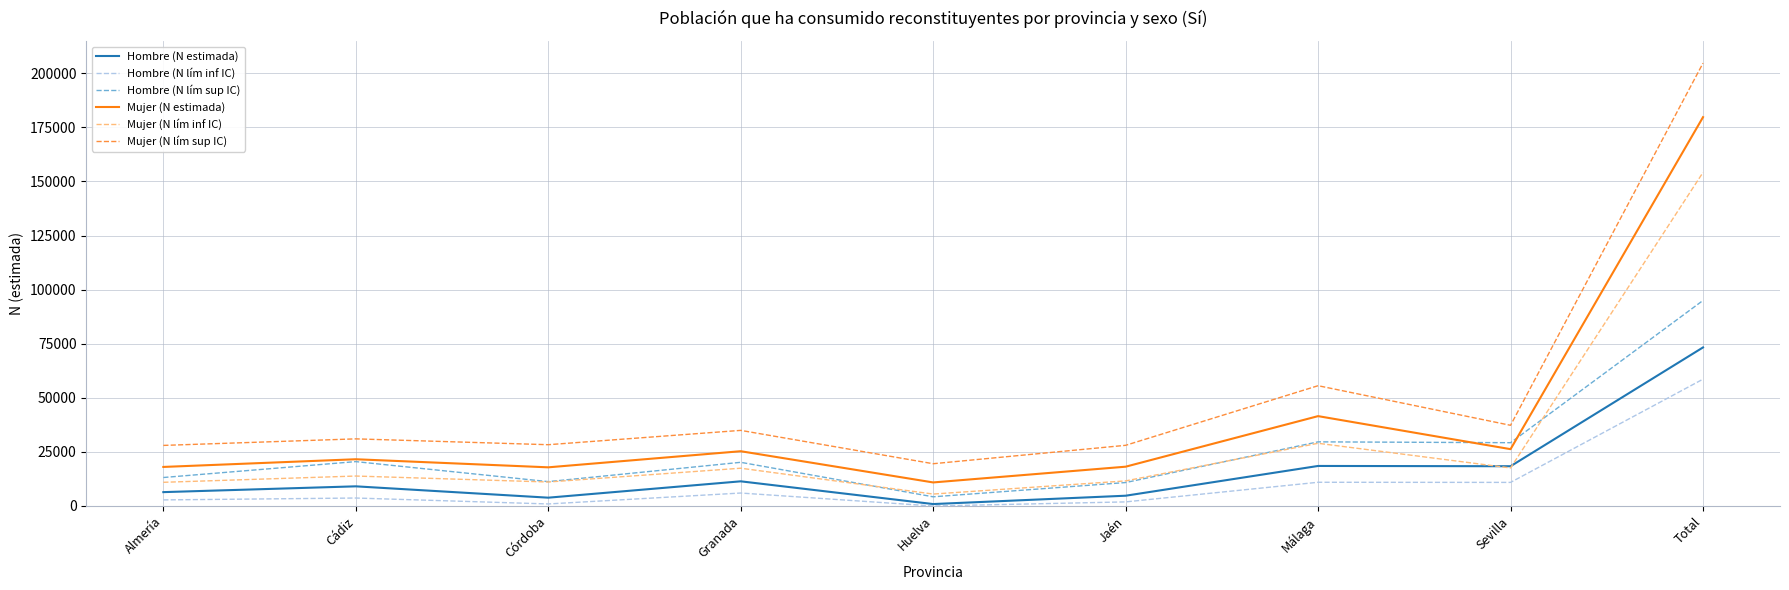

The value of Mujer (N lím inf IC) at Jaén is 11595. True or false?

True